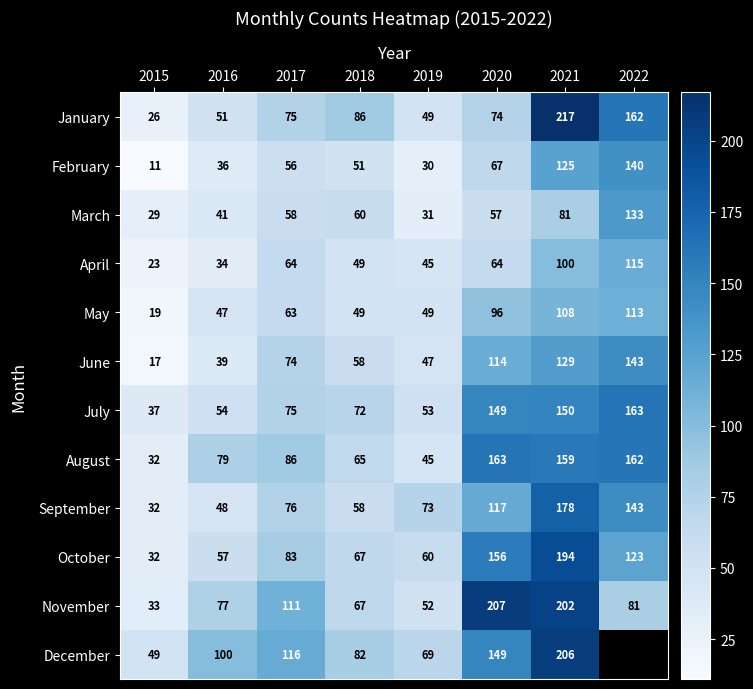

At which category is the sum across all series the highest?

2021